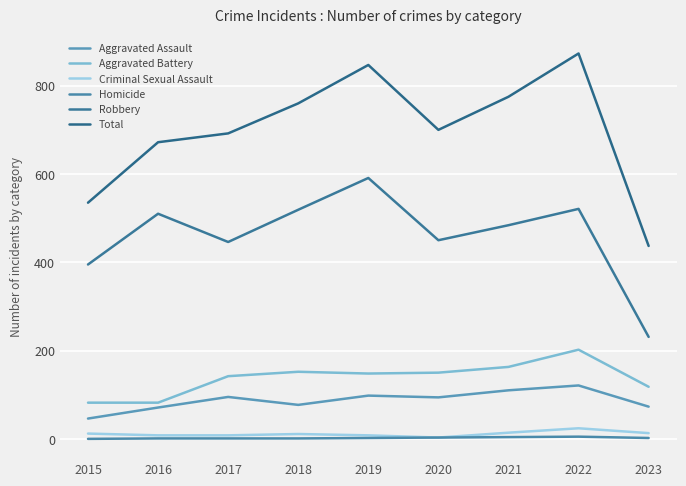

Which series has the largest range (max minus min)?

Total